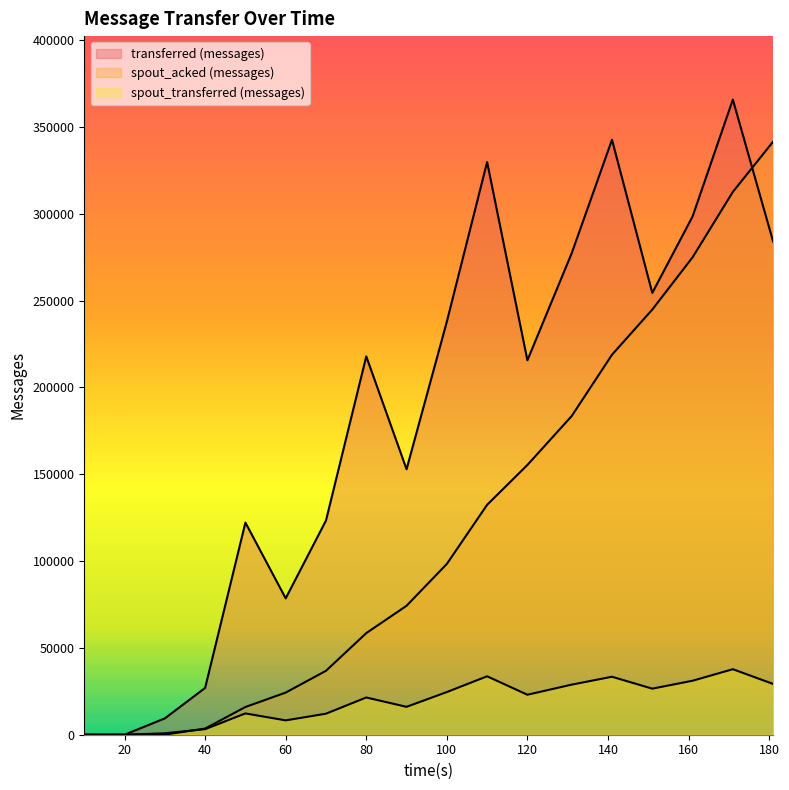

How many lines are shown in the chart?

3